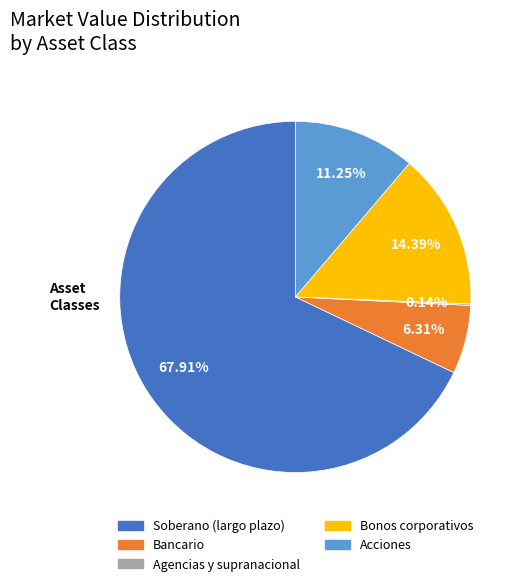

Which category has the biggest portion of the pie?

Soberano (largo plazo)